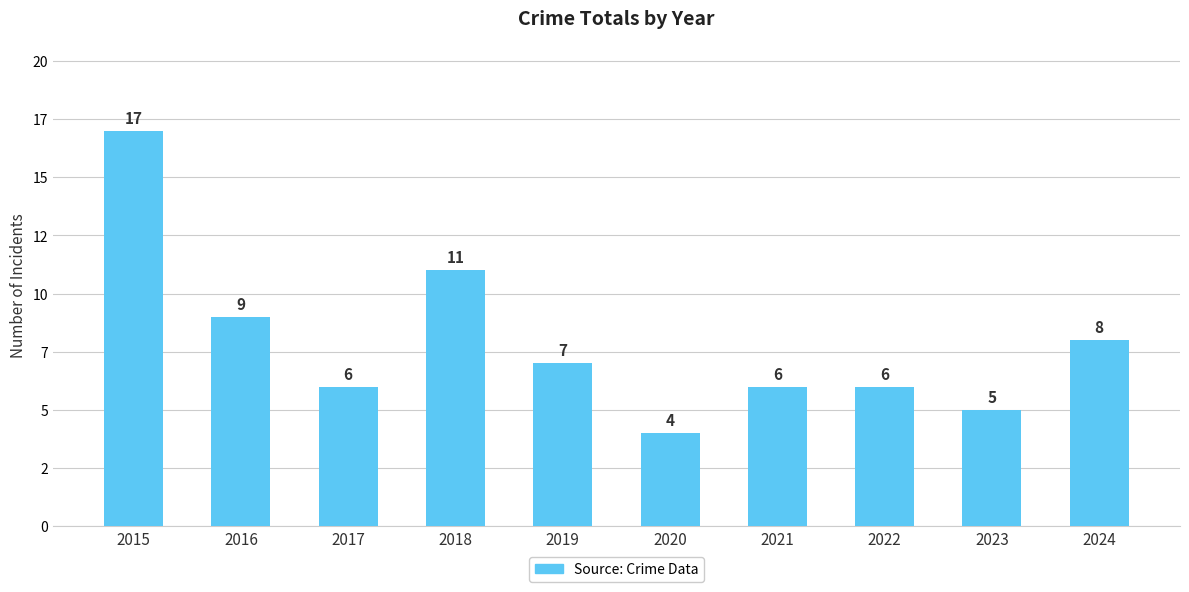

The value at 2022 is 6. True or false?

True